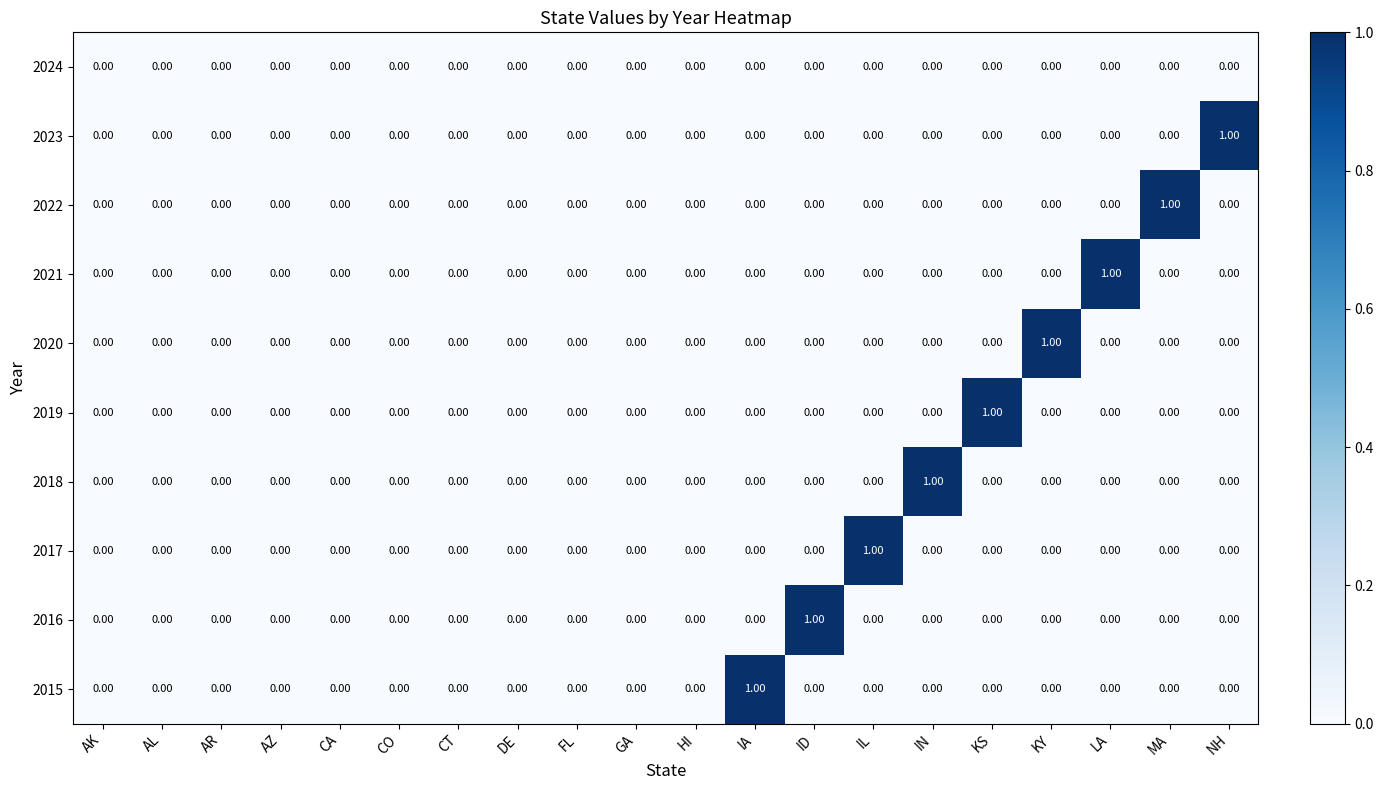

How many data points does each series have?

20